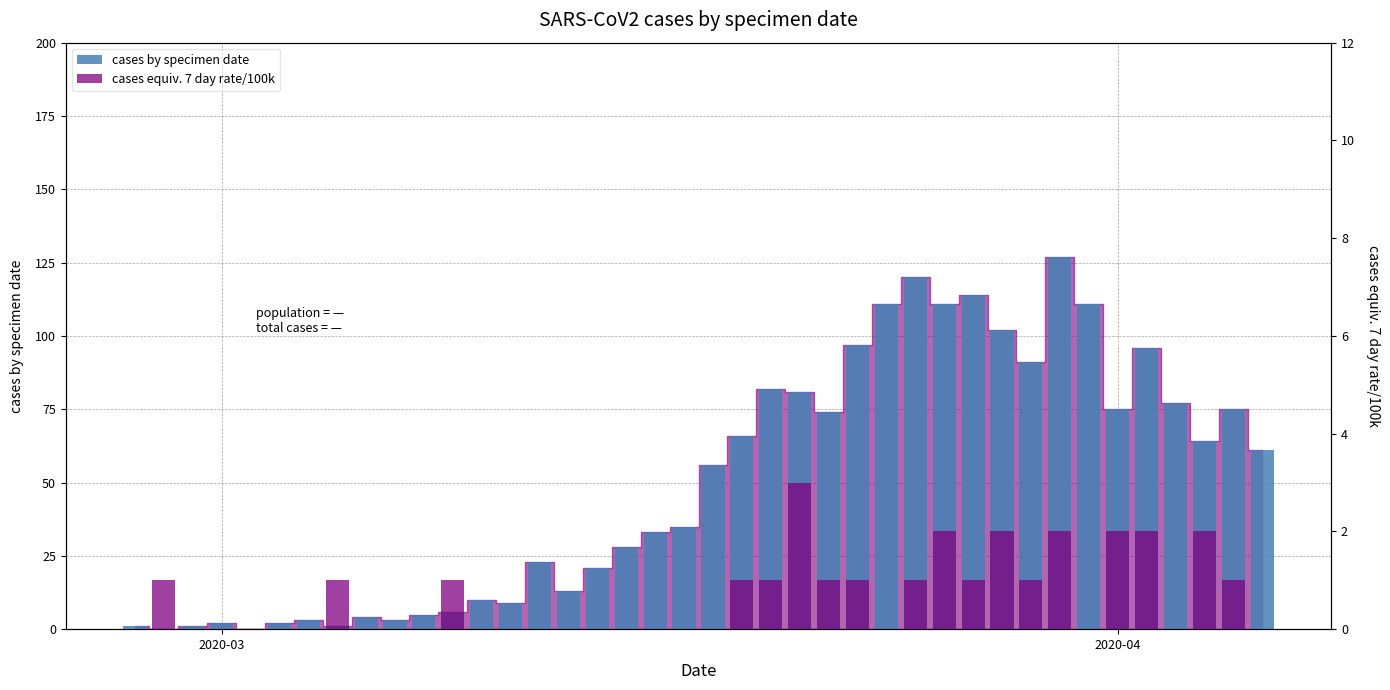

What are all the series names shown in the legend?

cases by specimen date, cases equiv. 7 day rate/100k